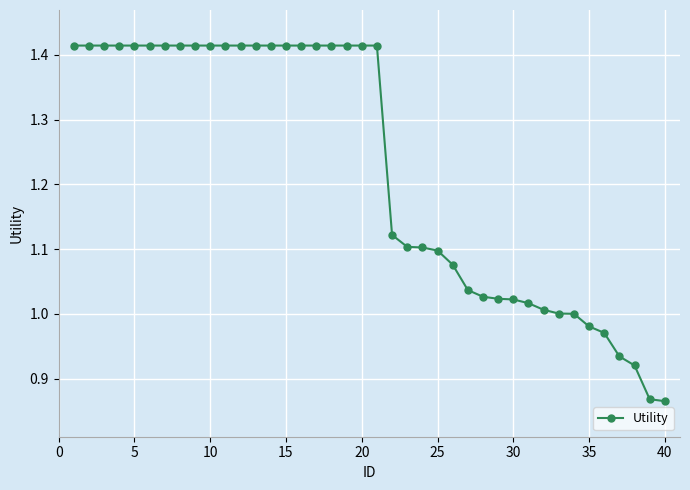

What is the difference between the maximum and minimum values?

0.5